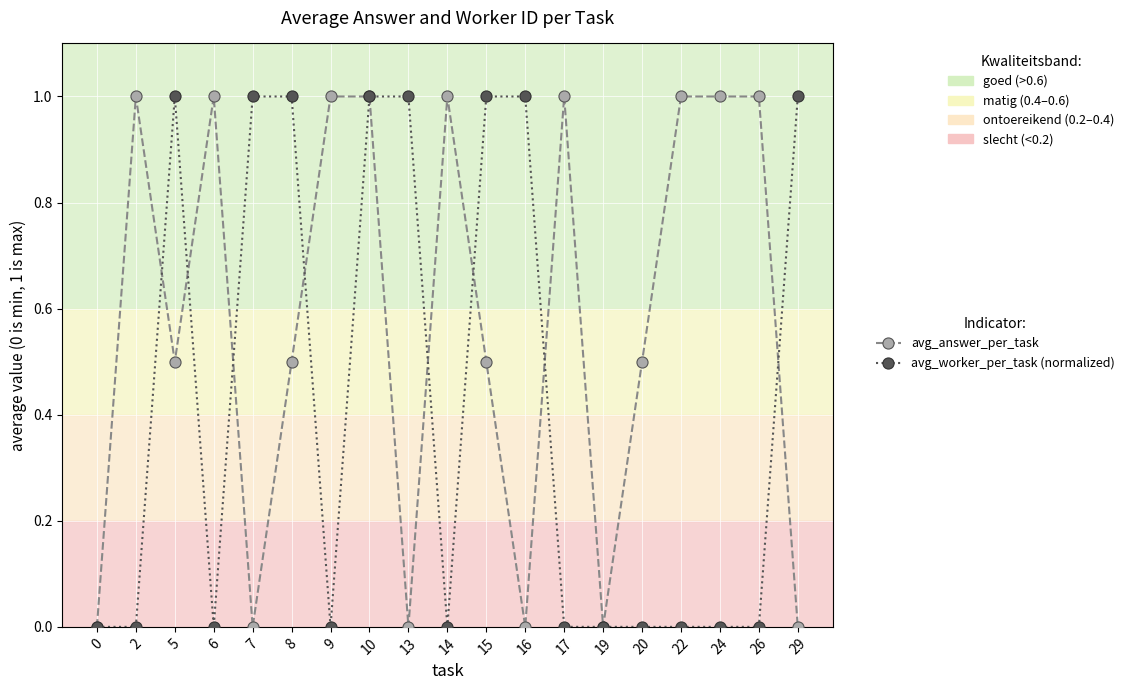

After their last crossing, which series has the higher values: avg_answer_per_task or avg_worker_per_task (normalized)?

avg_worker_per_task (normalized)